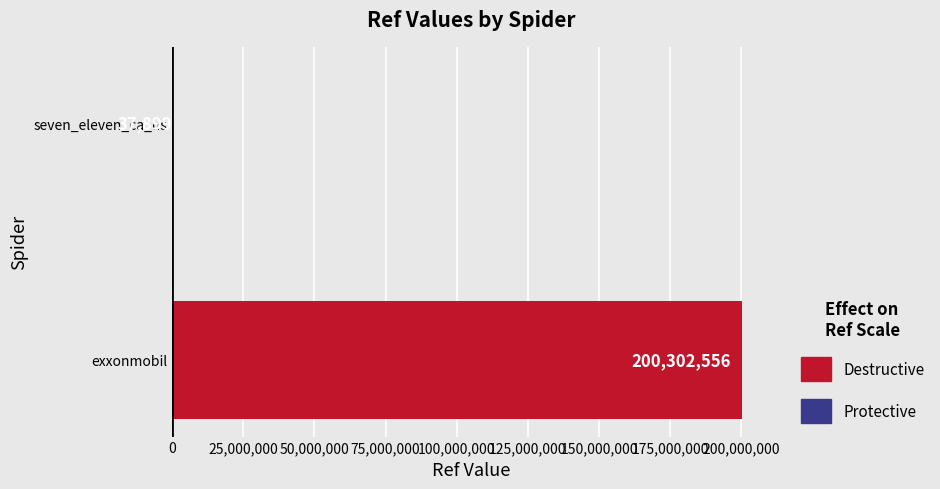

The value at seven_eleven_ca_us is 18161. True or false?

False